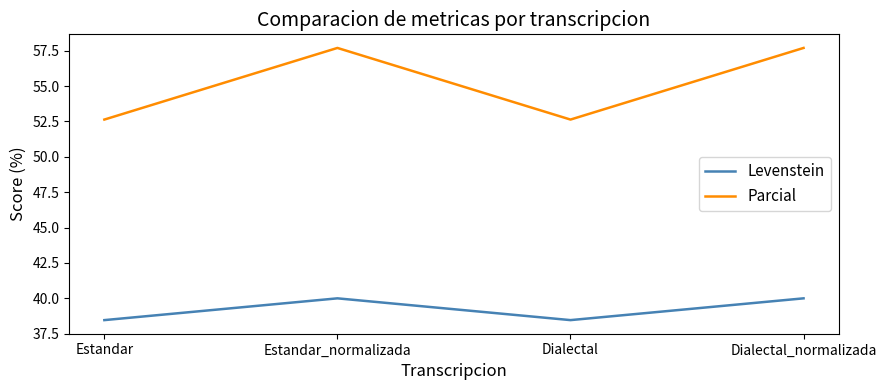

True or false: Levenstein and Parcial cross at least once.

False